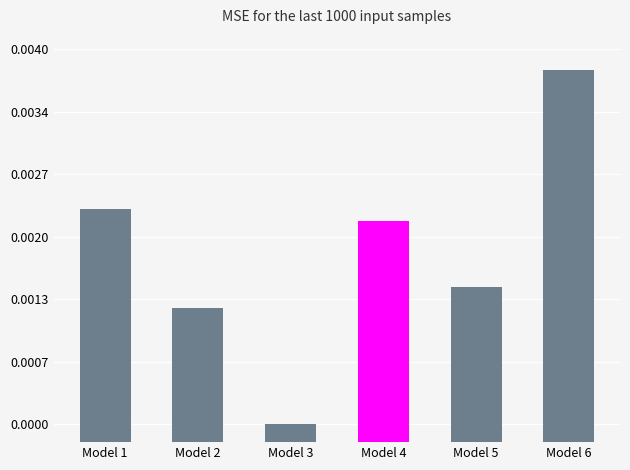

Does the chart contain stacked bars?

No